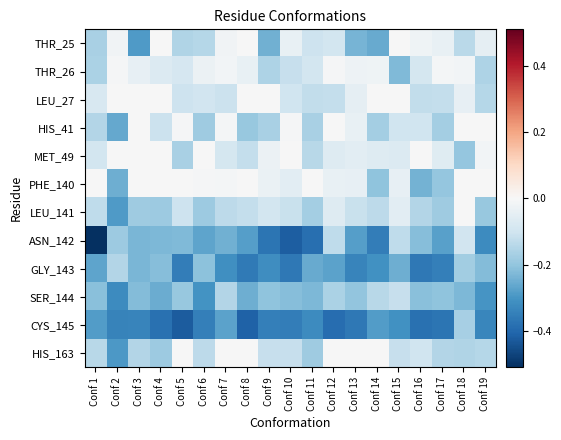

Which series has the largest range (max minus min)?

ASN_142